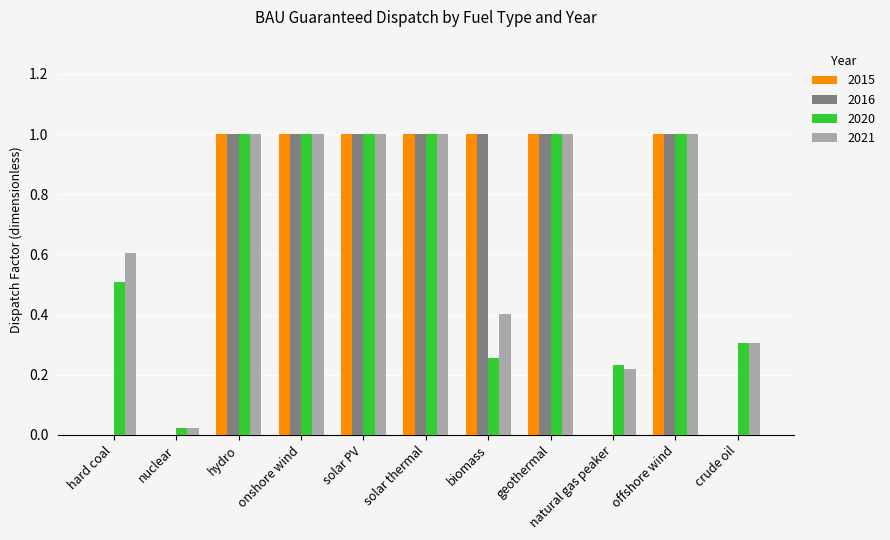

What is the sum of all 2015 values?

7.0